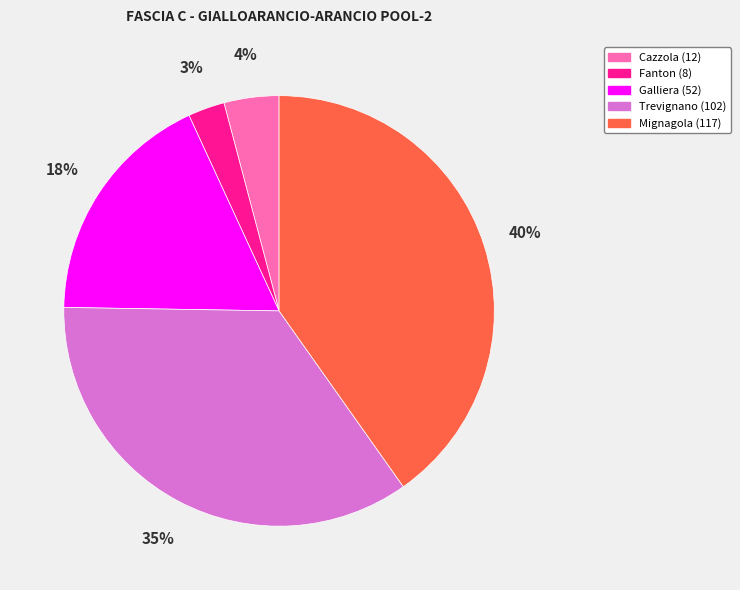

Is it true that Cazzola (12) is 4% of the pie?

True